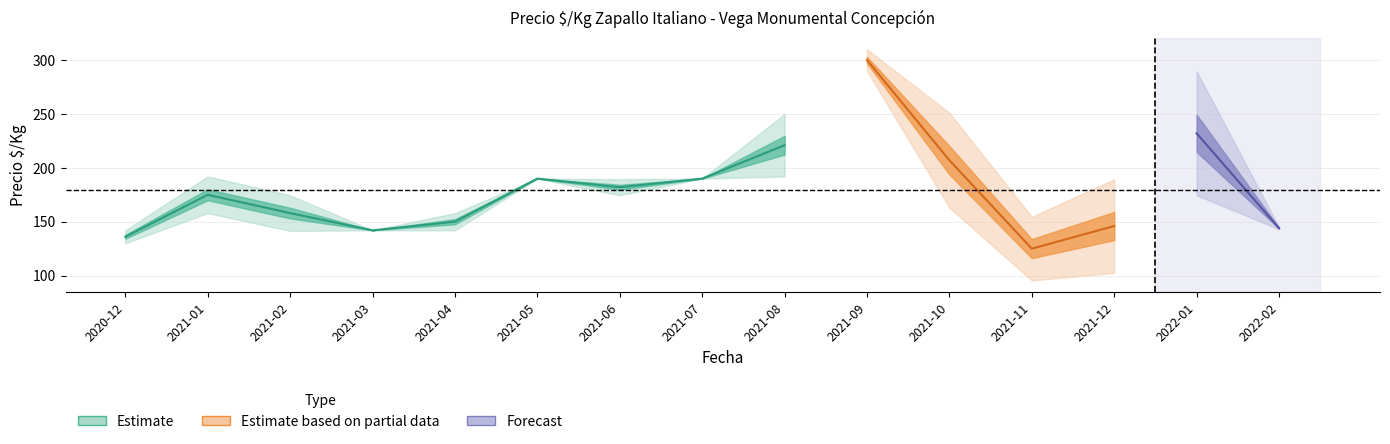

How many lines are shown in the chart?

3